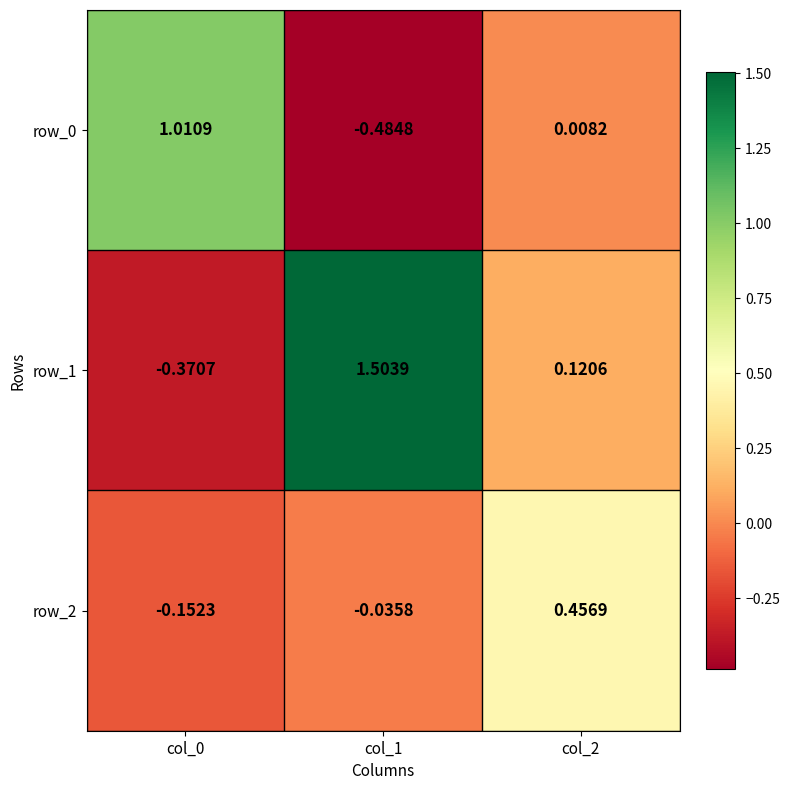

The value of row_1 at col_1 is 1.5. True or false?

True